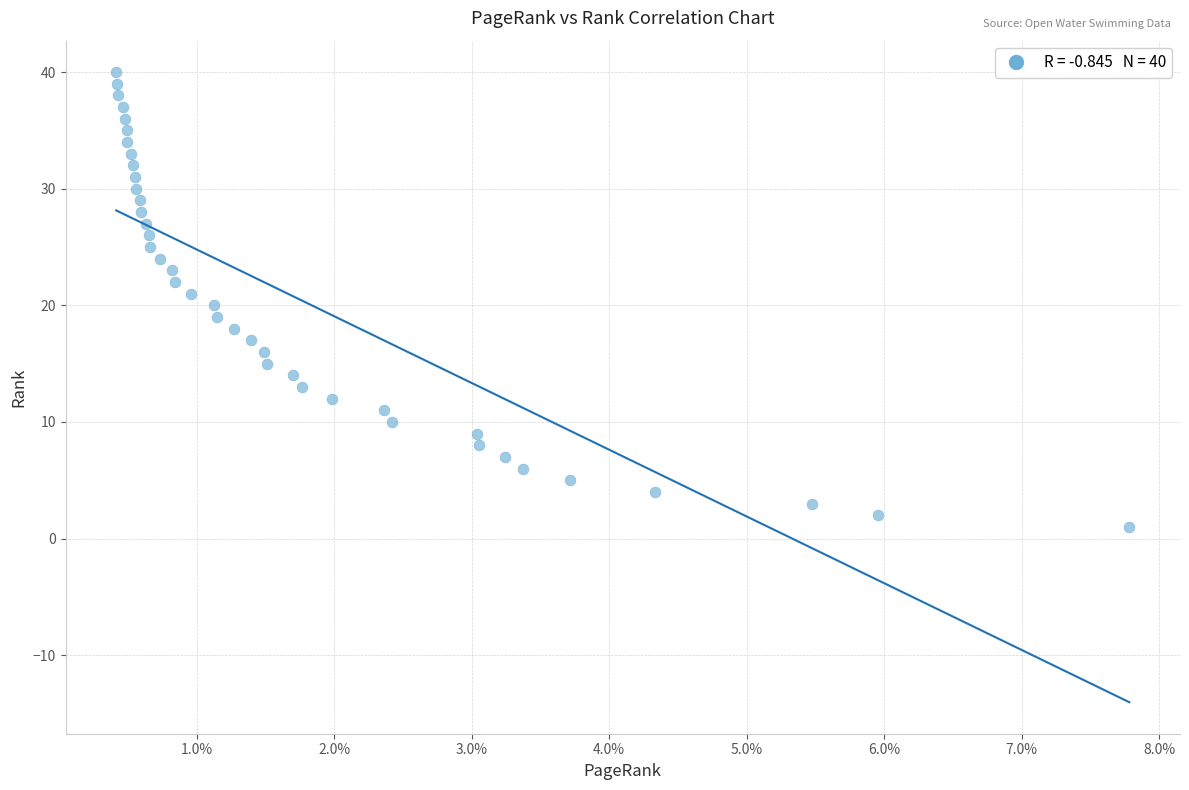

What is the range of Y values (max minus min)?

39